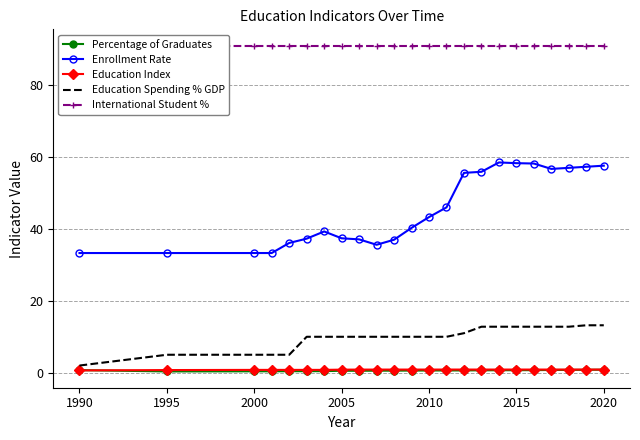

True or false: Percentage of Graduates and Enrollment Rate intersect in this chart.

False